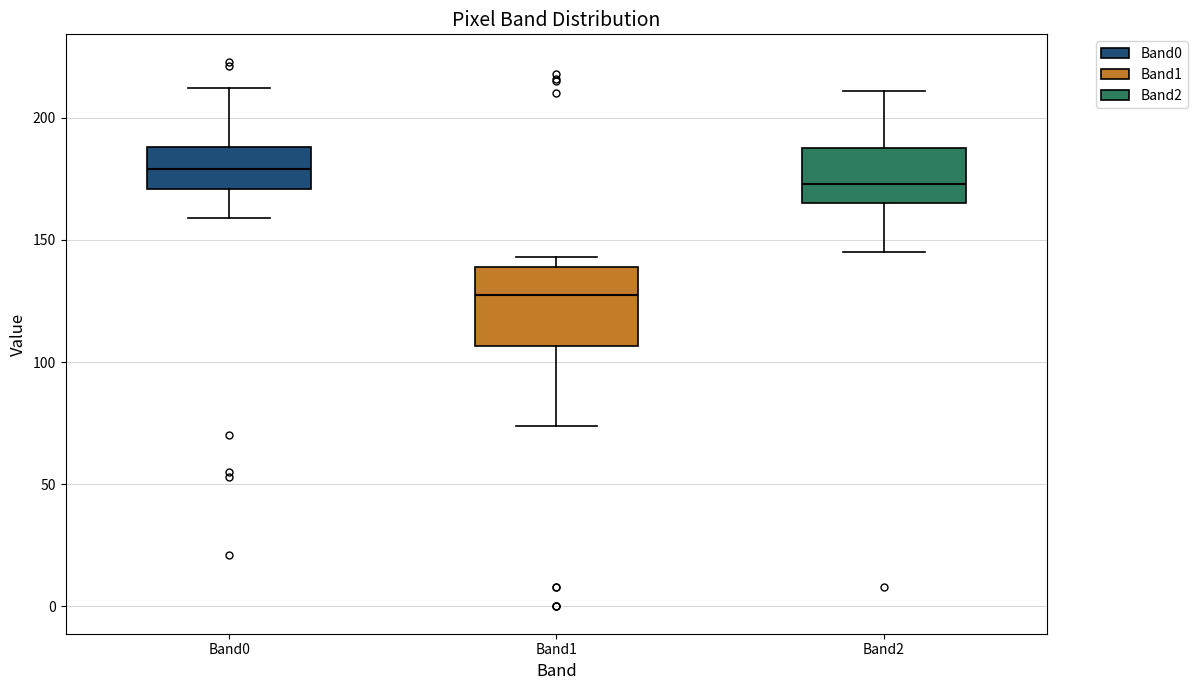

Reading left to right, transcribe this box plot: for each box, give where its median line is, the range the box spans, and where its two whiskers end, as read against the y-axis. The values are not printed on the chart, so give them approximately, as read against the axis.

Band0: median 180, box 170 to 190, whiskers 160 to 210
Band1: median 130, box 105 to 140, whiskers 75 to 145
Band2: median 175, box 165 to 190, whiskers 145 to 210